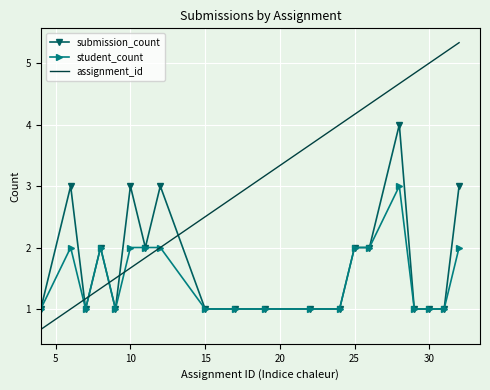

What is the difference between the second highest and second lowest values in the student_count series?

1.0